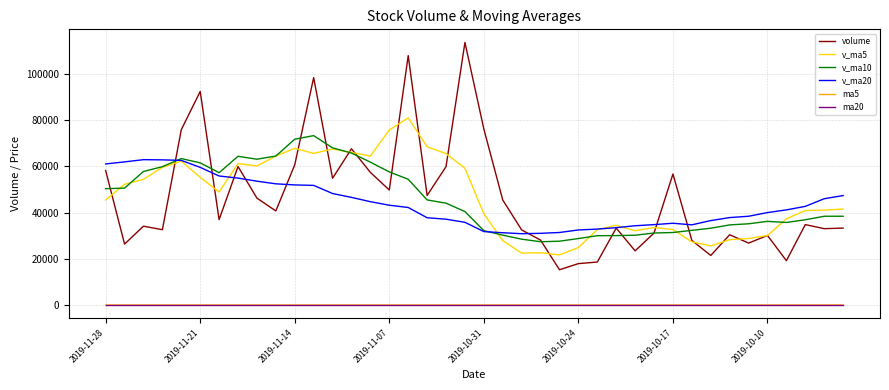

Which series has the widest spread of values?

volume